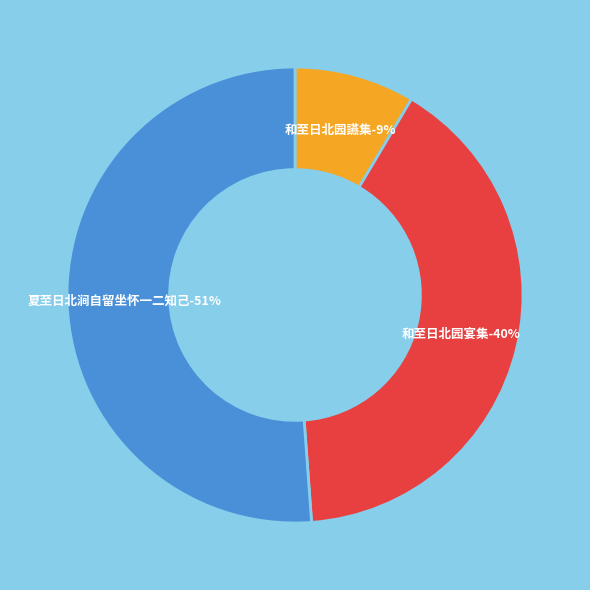

Between 和至日北园讌集 and 和至日北园宴集, which is larger?

和至日北园宴集